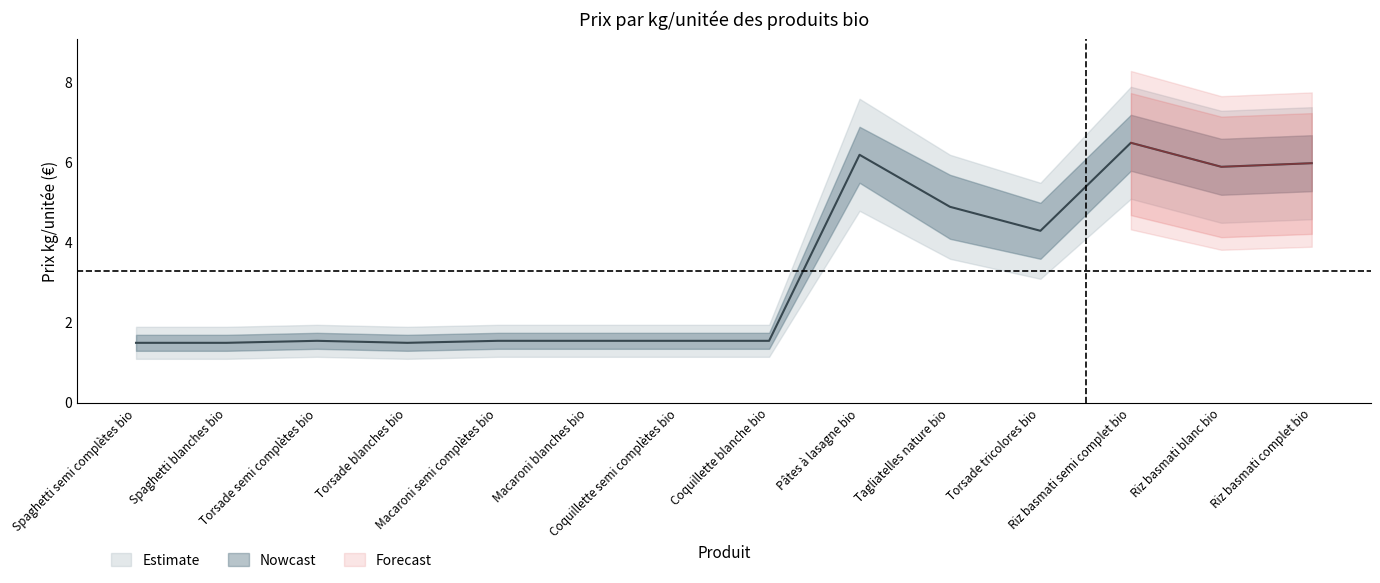

True or false: there are more than 2 points higher than both neighbors.

True